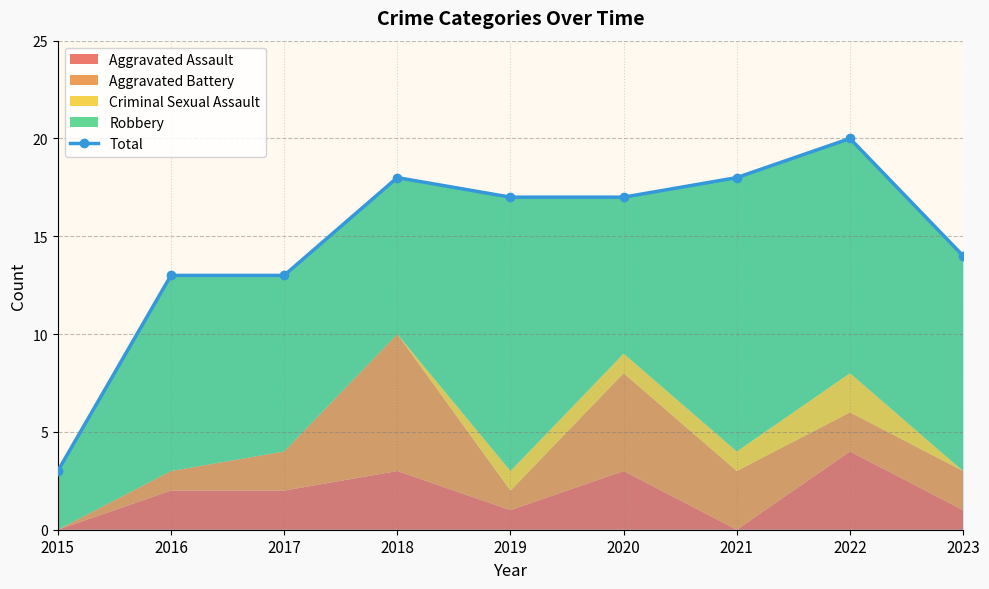

The chart shows a value of 3 at 2015. True or false?

True